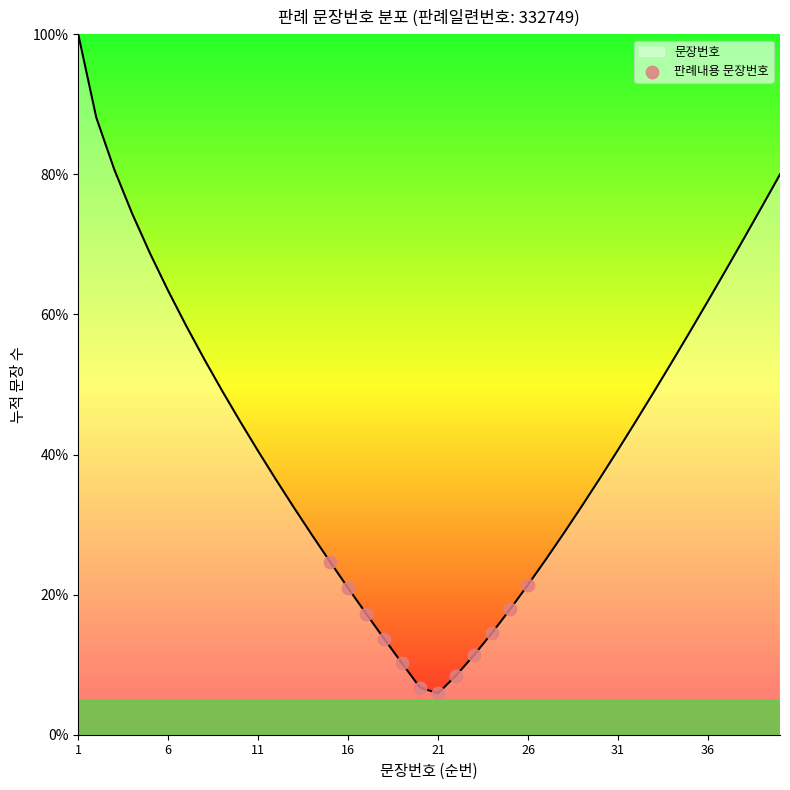

What is the smallest value displayed?

5.9